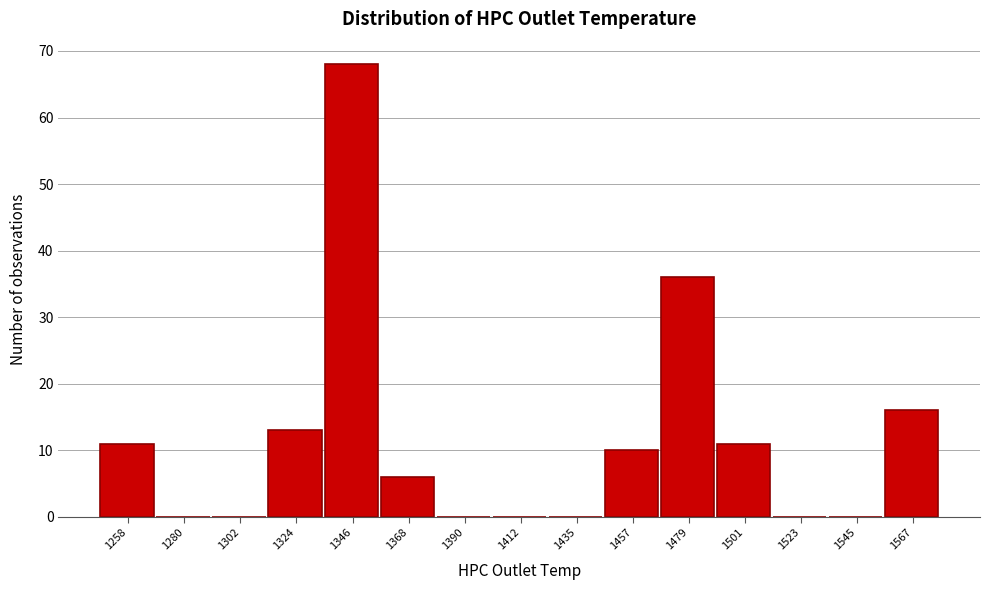

Reading left to right, transcribe all the data shown in this chart.

1258=11	1280=0	1302=0	1324=13	1346=68	1368=6	1390=0	1412=0	1435=0	1457=10	1479=36	1501=11	1523=0	1545=0	1567=16